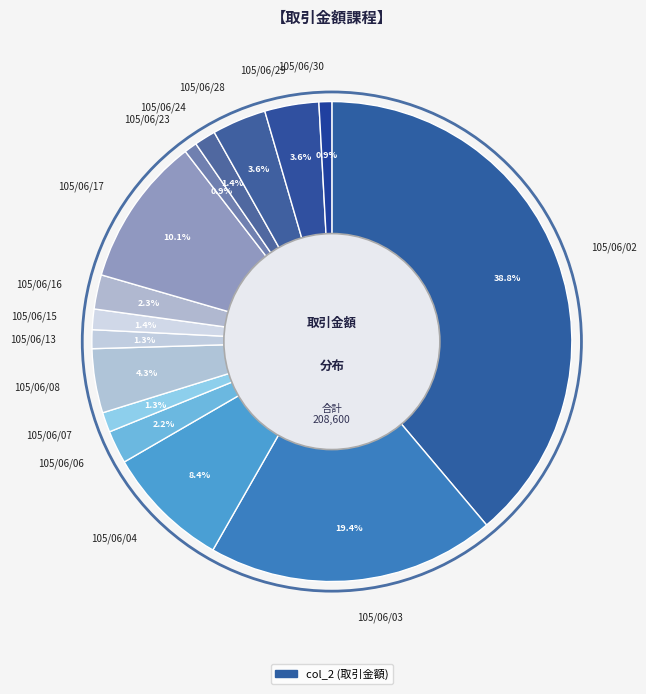

What is the total percentage of 105/06/08 and 105/06/23?

5.2%